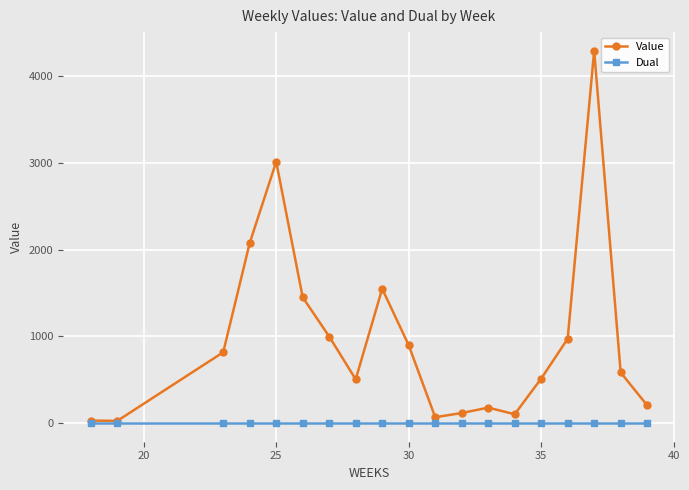

At how many categories does at least one series exceed 3560?

1